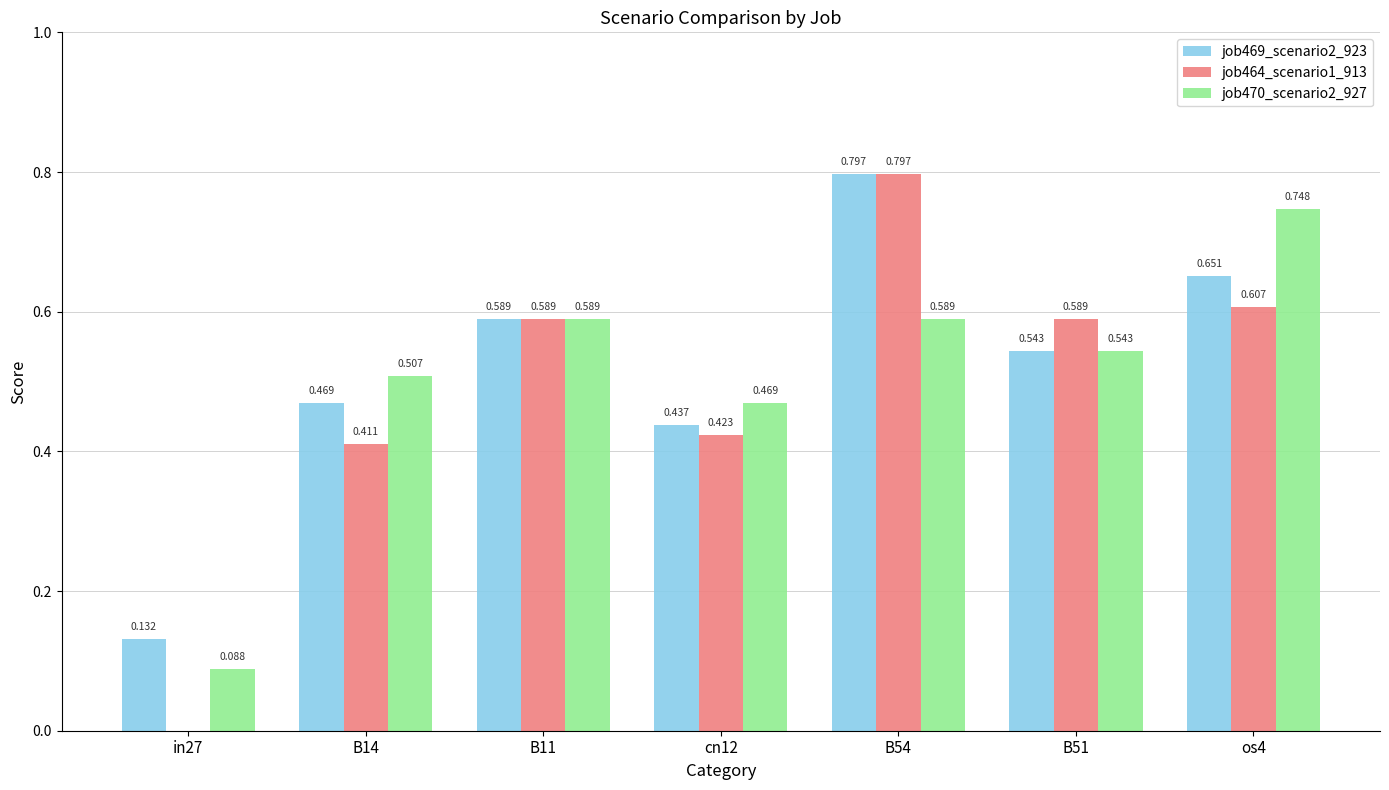

Is the value of job470_scenario2_927 at B14 greater than the value of job469_scenario2_923 at os4?

No